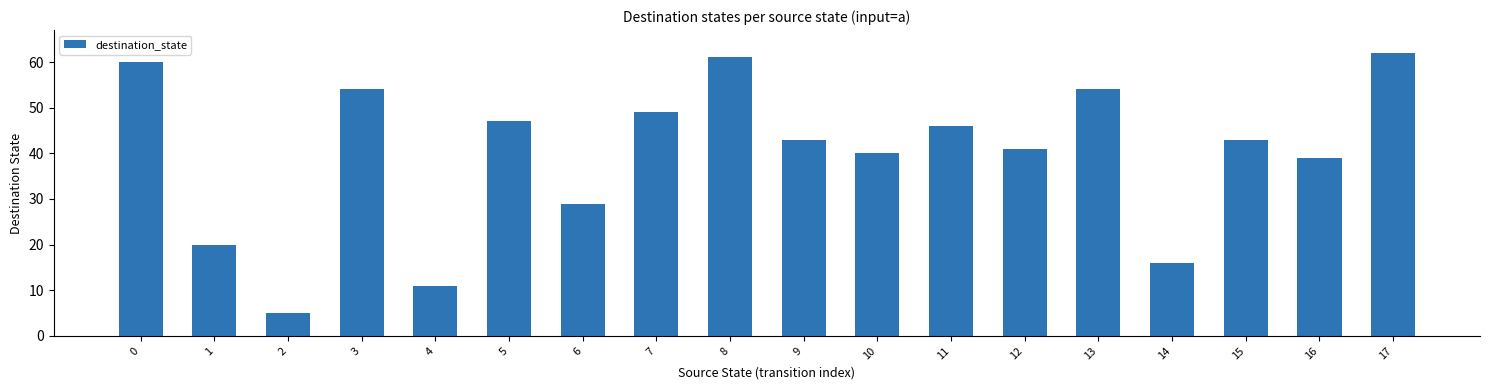

What is the average value?

40